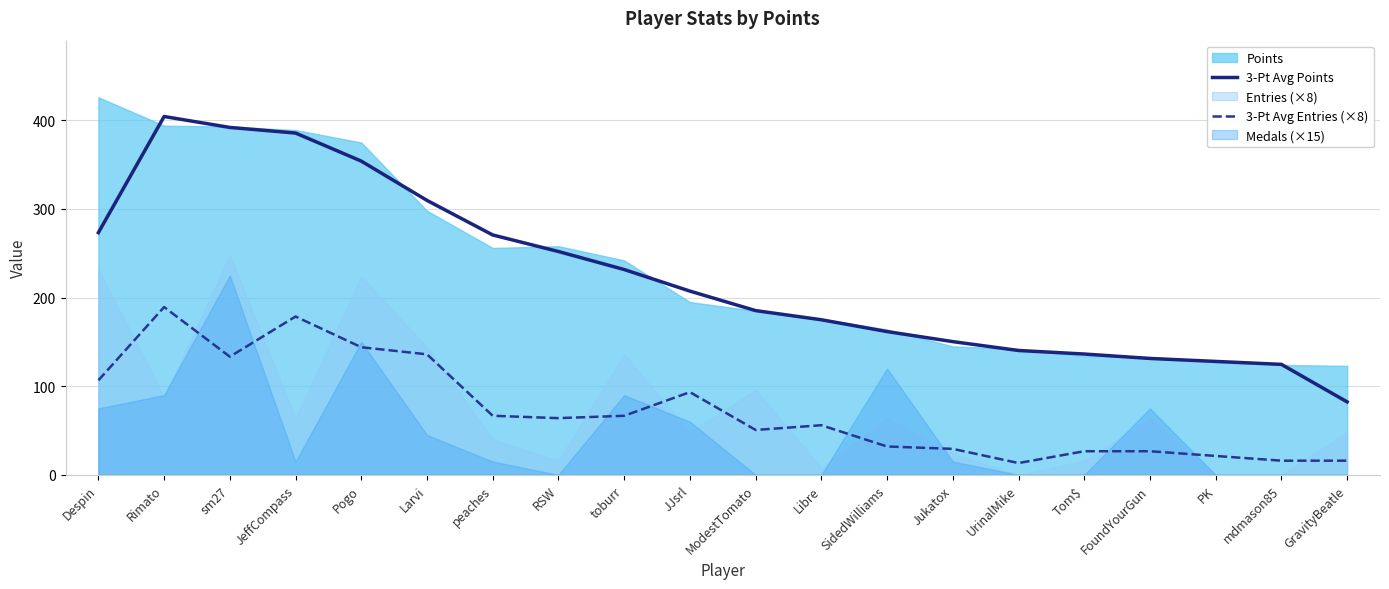

List the labels in order of 3-Pt Avg Entries (×8) value, smallest first.

UrinalMike, mdmason85, GravityBeatle, PK, Tom$, FoundYourGun, Jukatox, SidedWilliams, ModestTomato, Libre, RSW, peaches, toburr, JJsrl, Despin, sm27, Larvi, Pogo, JeffCompass, Rimato